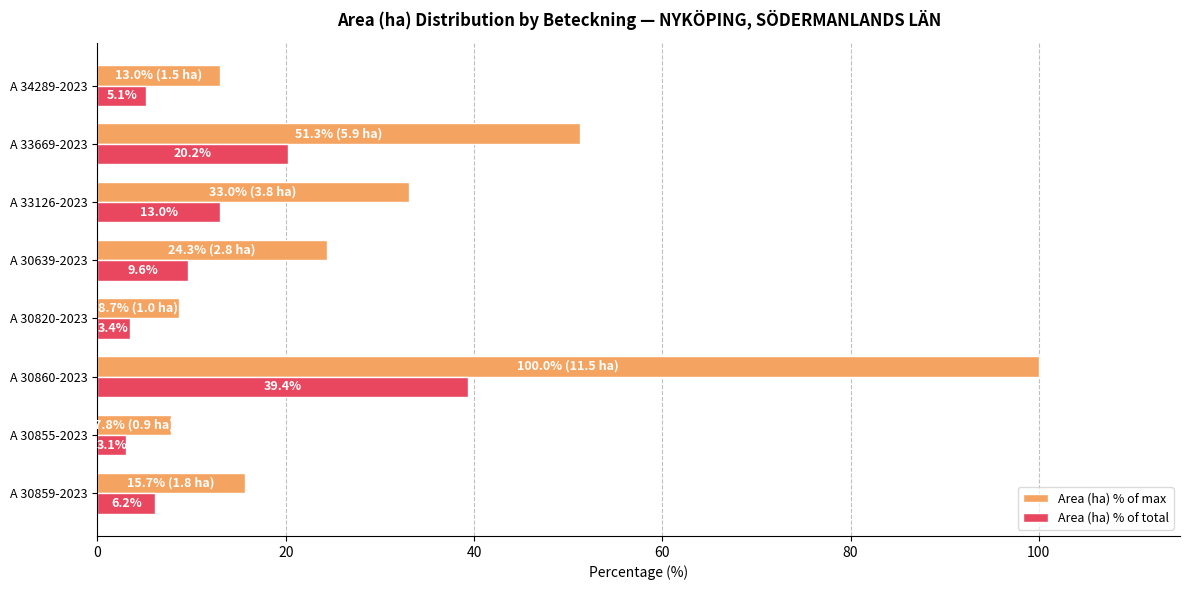

List the series in order of their overall mean, lowest first.

Area (ha) % of total, Area (ha) % of max